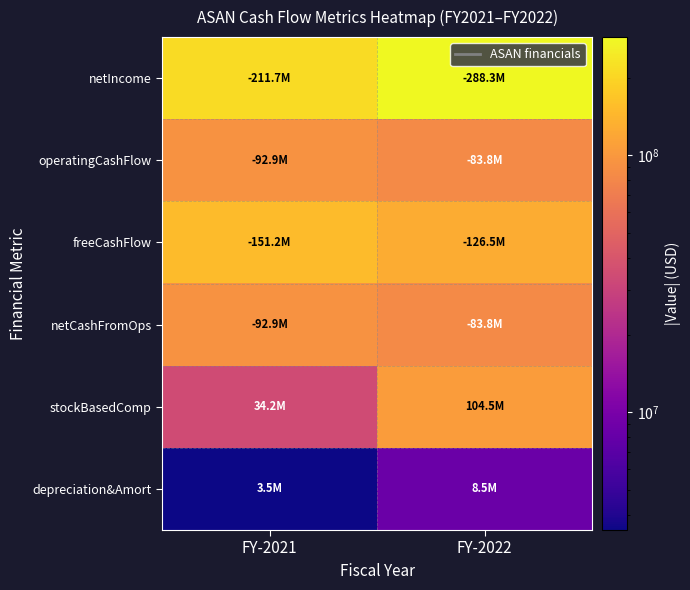

Reading left to right, extract all data points from this chart.

netIncome: FY-2021=211710000	FY-2022=288342000
operatingCashFlow: FY-2021=92870000	FY-2022=83785000
freeCashFlow: FY-2021=151176000	FY-2022=126504000
netCashFromOps: FY-2021=92870000	FY-2022=83785000
stockBasedComp: FY-2021=34225000	FY-2022=104527000
depreciation&Amort: FY-2021=3486000	FY-2022=8464000